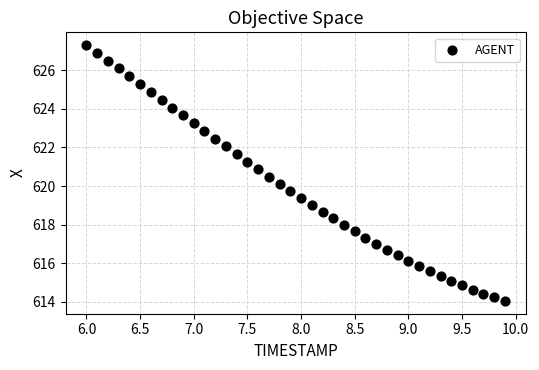

What is the range of X values (max minus min)?

3.9